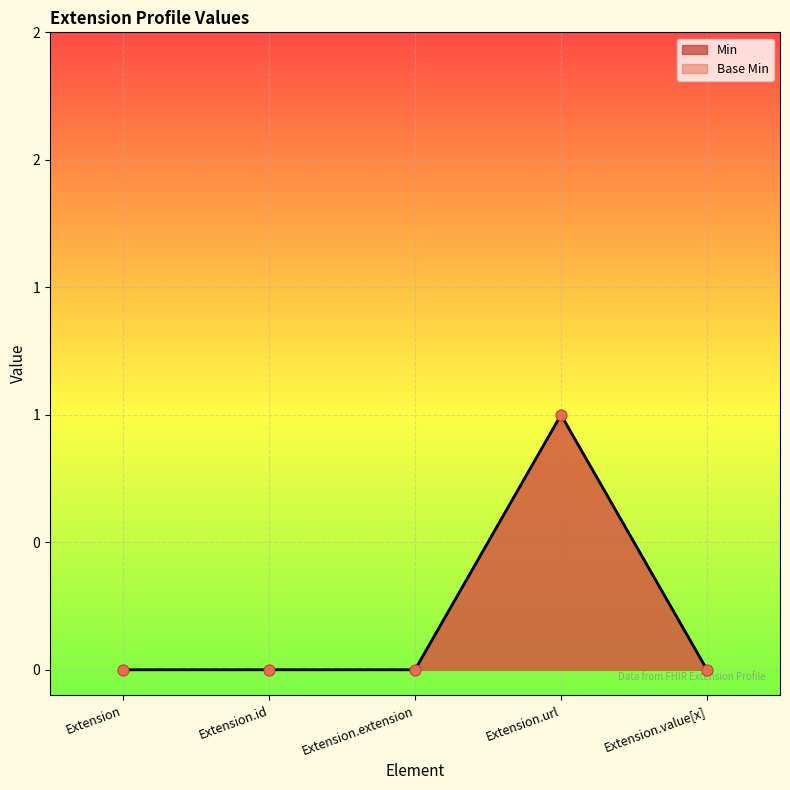

Which series has the largest Y range (max minus min)?

Min